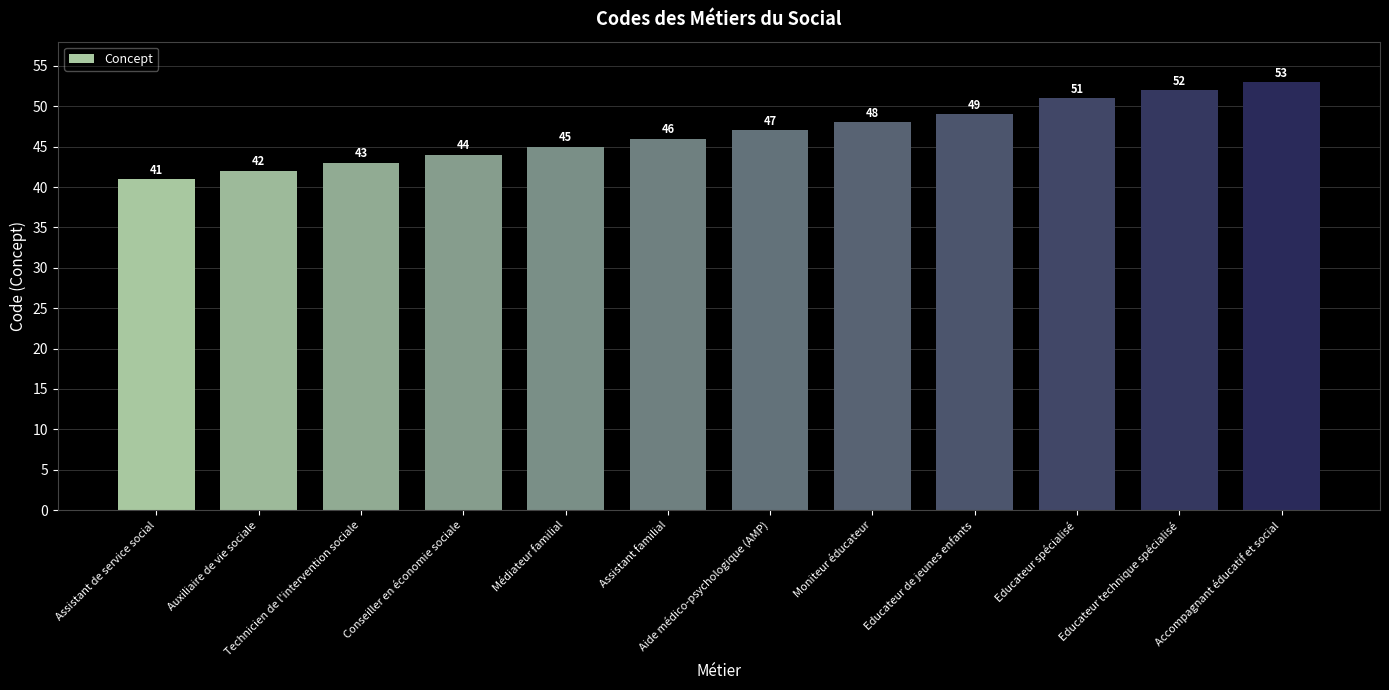

Does the chart contain any negative values?

No